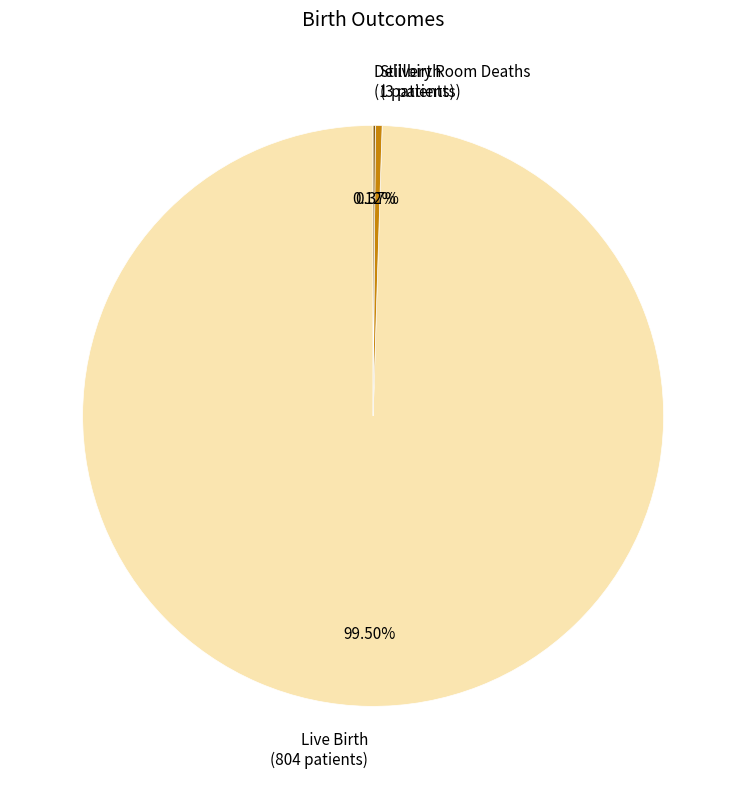

Does Stillbirth (3 patients) represent more than half of the total?

No